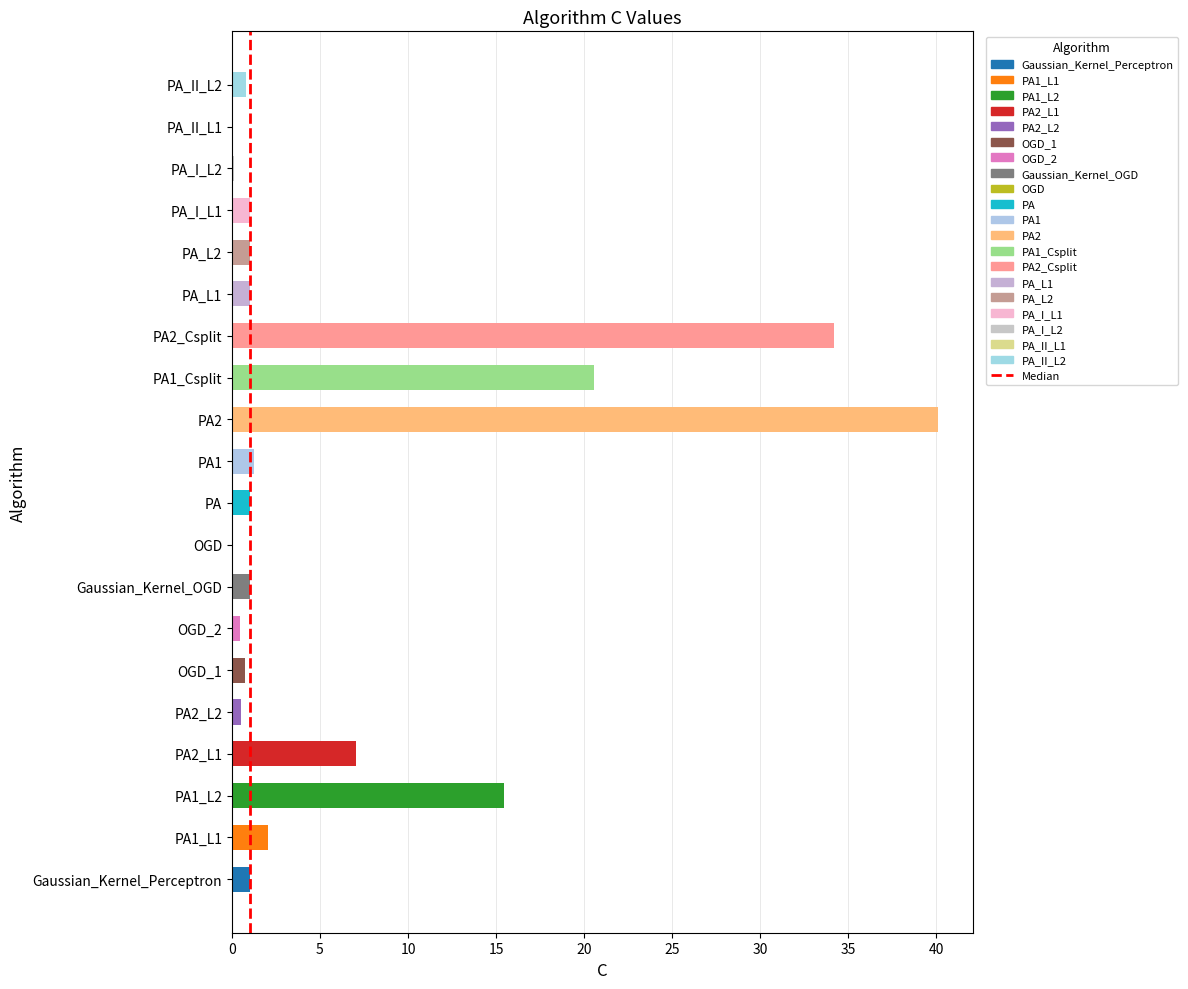

True or false: the data shows 1.0 at PA_L2.

True